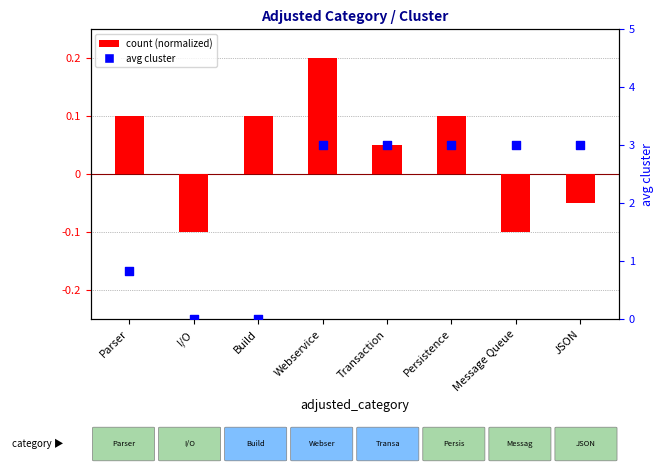

Which series has the largest Y range (max minus min)?

avg cluster